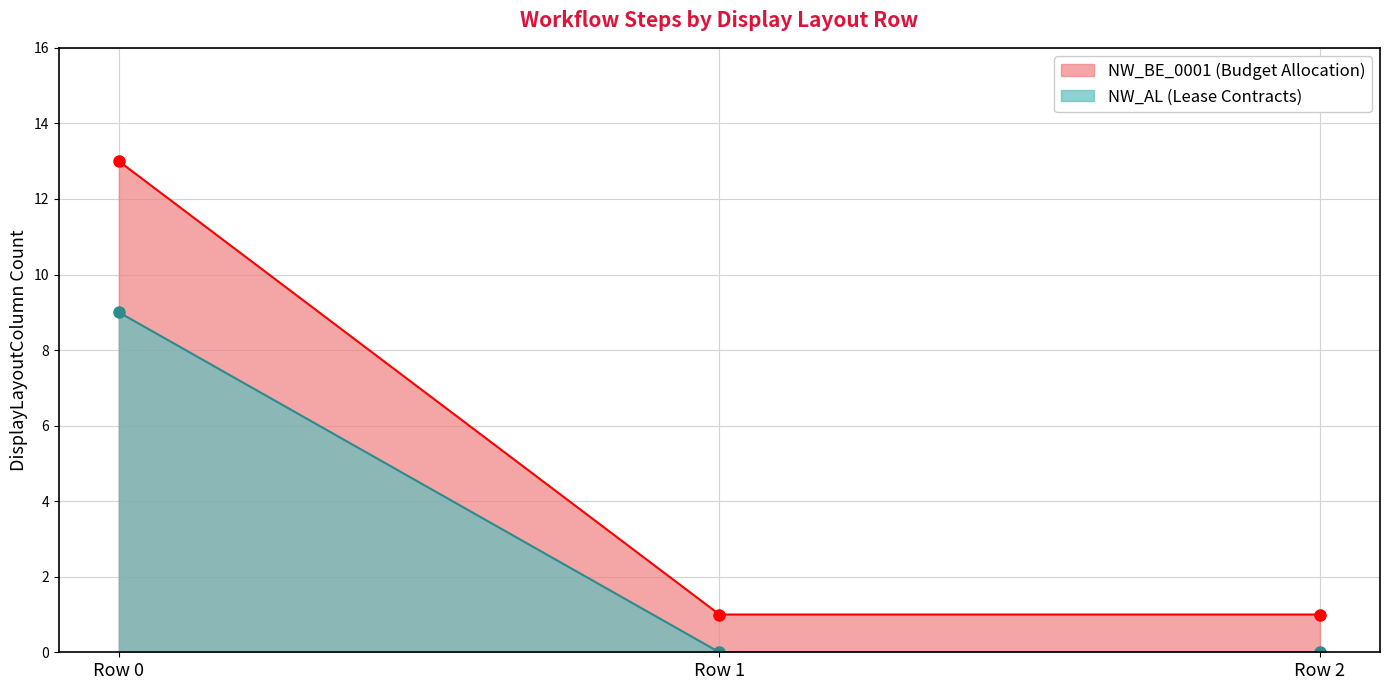

What is the lowest value of the NW_BE_0001 (Budget Allocation) series?

1